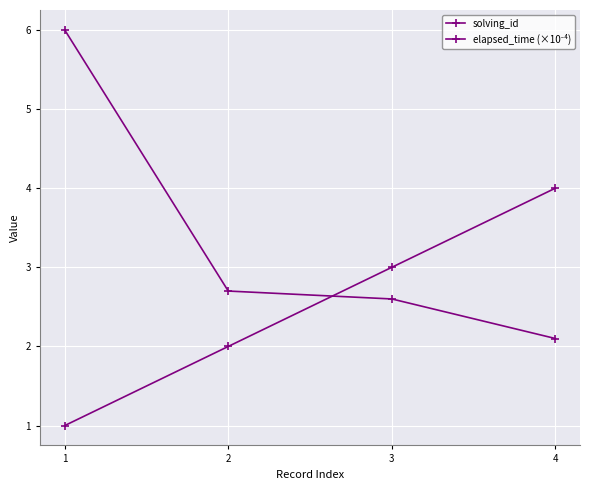

Rank the series at 4 from lowest to highest value.

elapsed_time (×10⁻⁴), solving_id